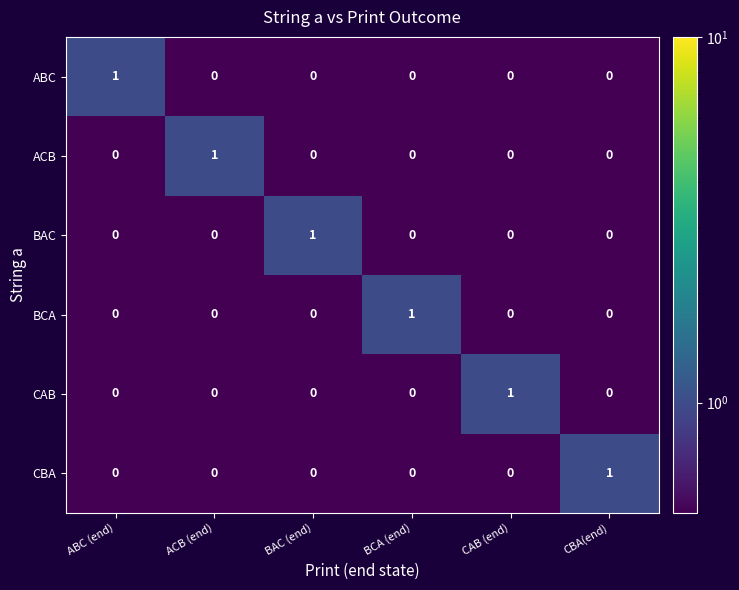

How many ABC values are between 0 and 1?

6